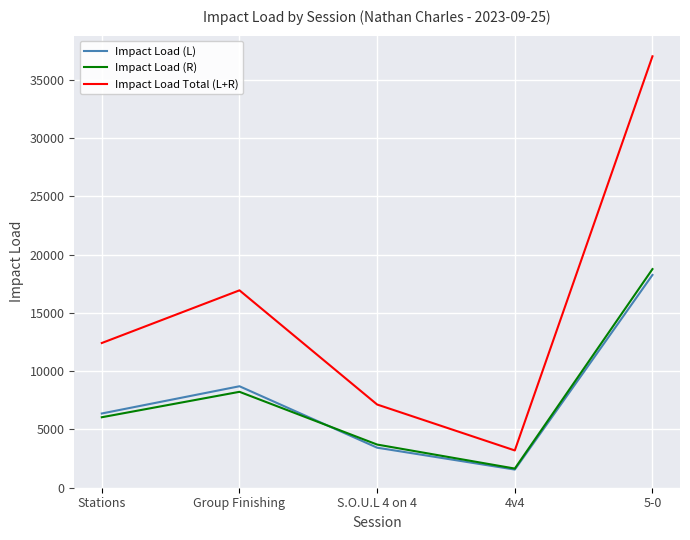

At which label is Impact Load (R) closest to 10202?

Group Finishing